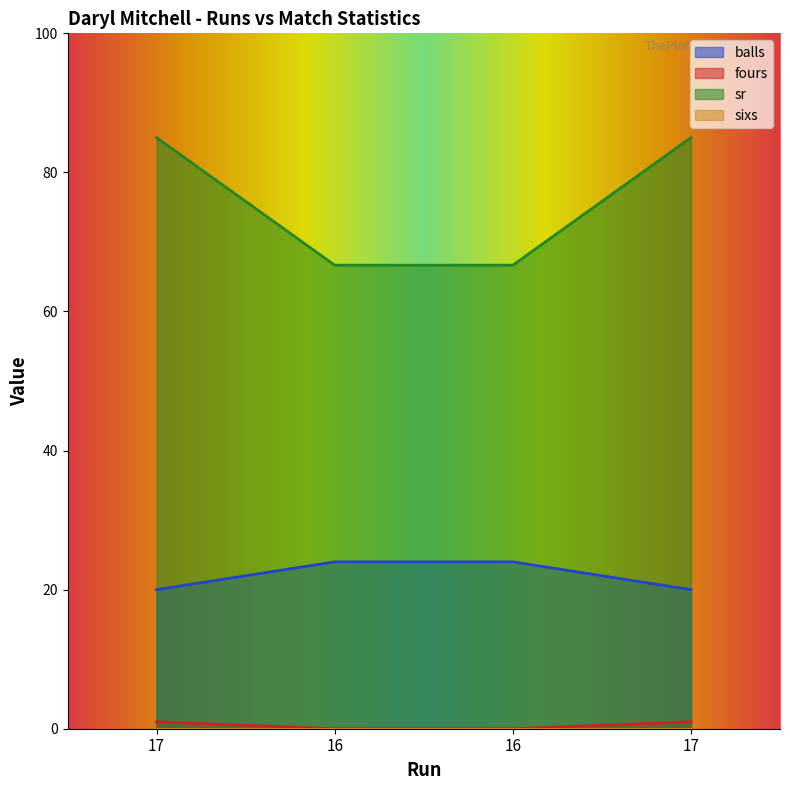

Reading right to left, extract all data points from this chart.

balls: 20.0	24.0	24.0	20.0
fours: 1.0	0.0	0.0	1.0
sr: 85.0	66.7	66.7	85.0